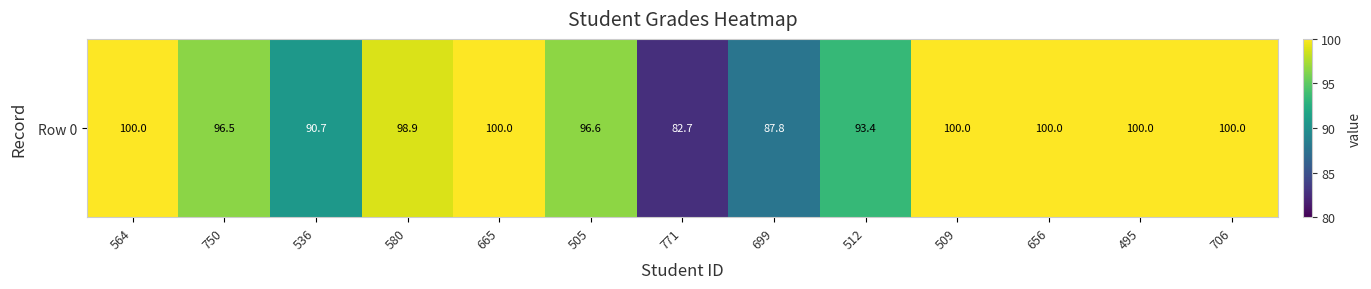

What is the difference between the maximum and minimum values?

17.3